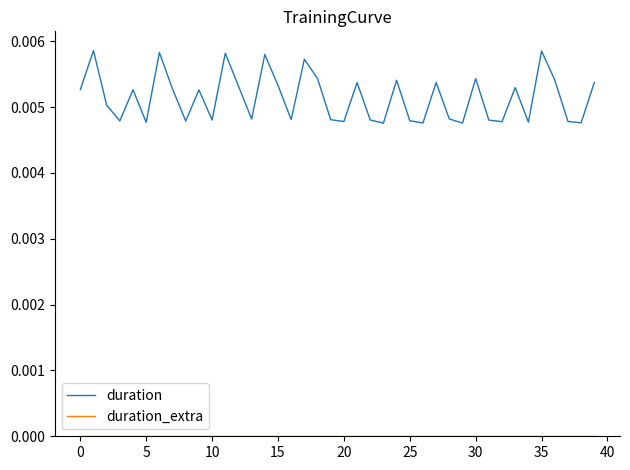

Which series has the largest total across all categories?

duration